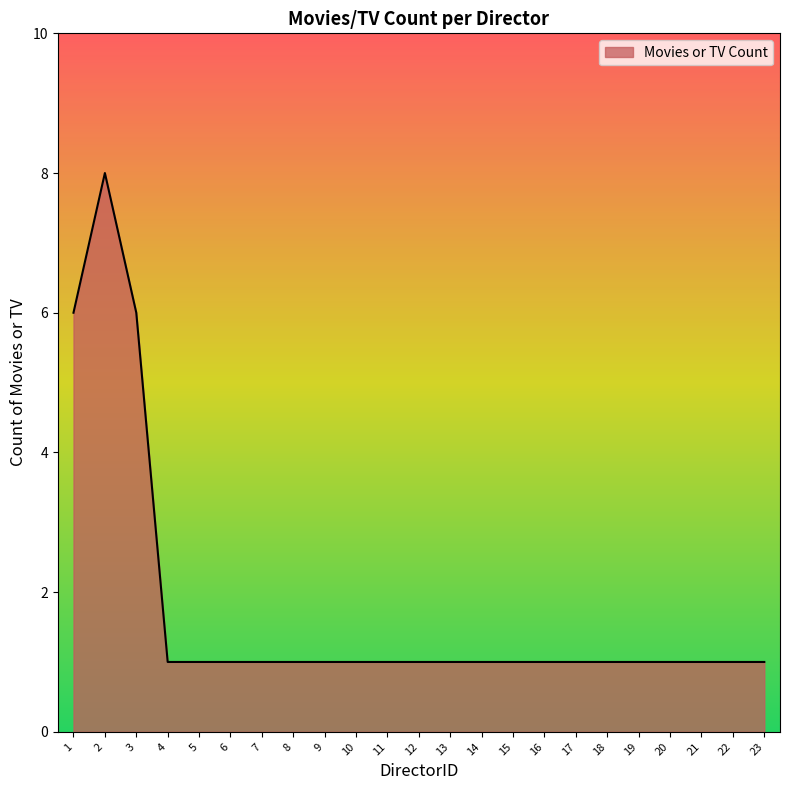

At which category does the data reach its first local peak?

2